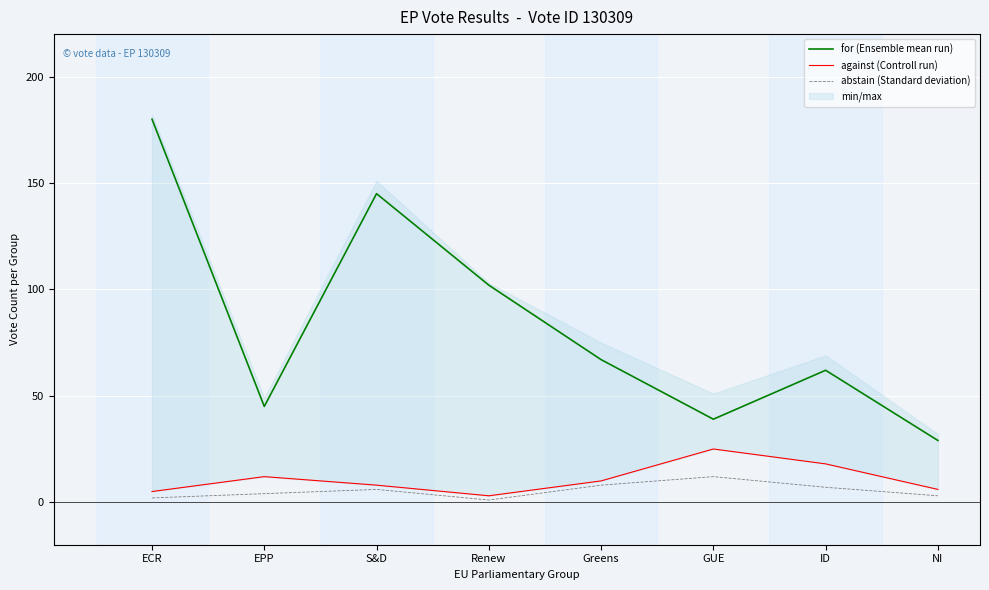

Rank the categories by for (Ensemble mean run) value from highest to lowest.

ECR, S&D, Renew, Greens, ID, EPP, GUE, NI